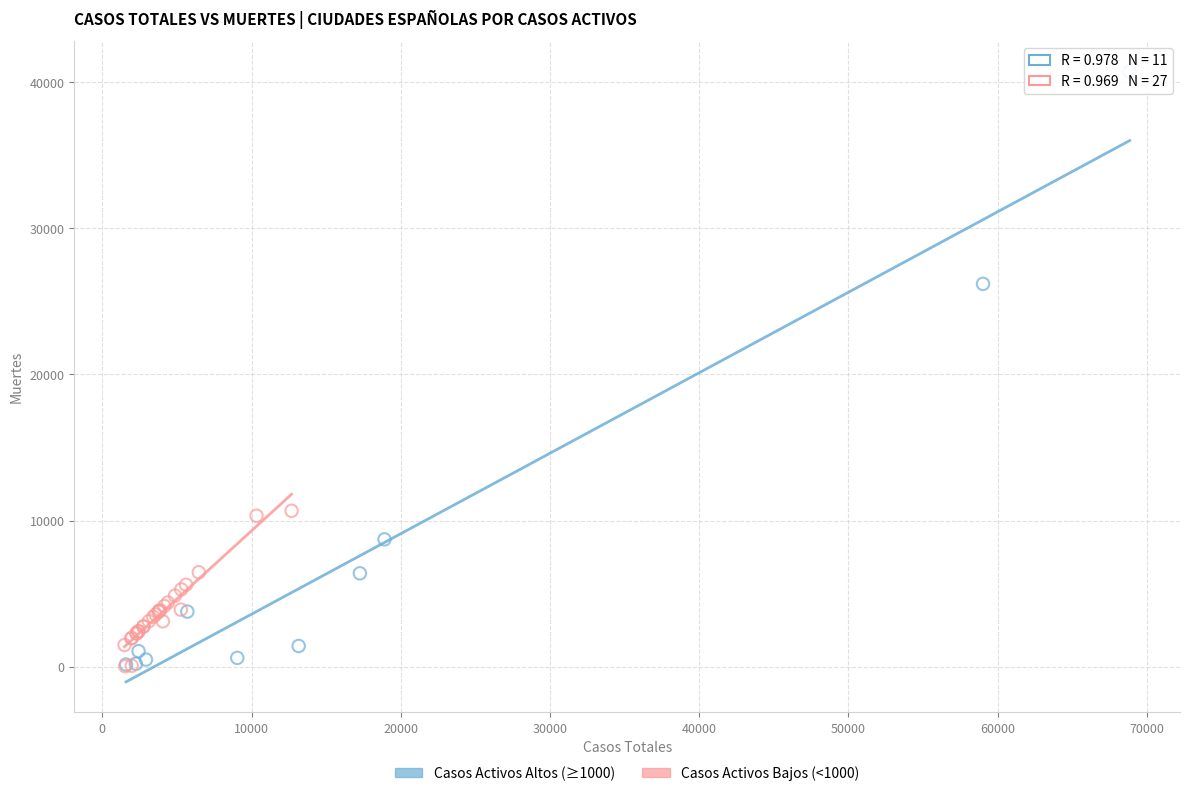

Which series has the widest spread of Y values?

Casos Activos Altos (≥1000)